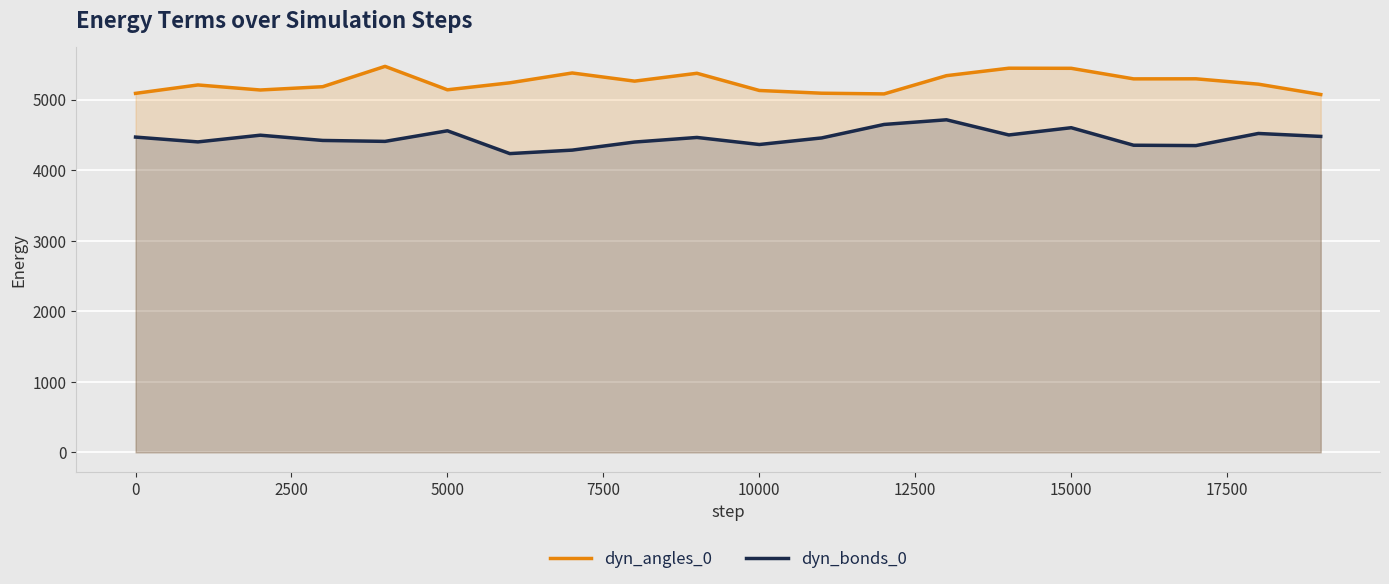

What is the total value across all series at 15000?

10042.7